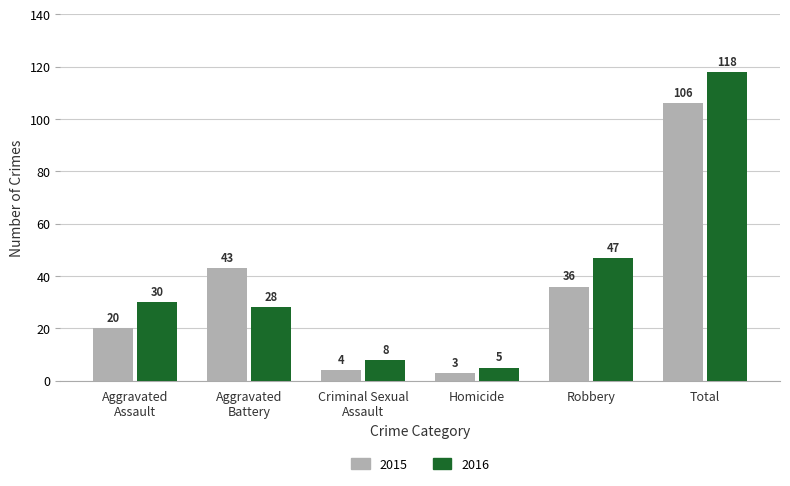

The 2016 series shows 81 at Robbery. True or false?

False